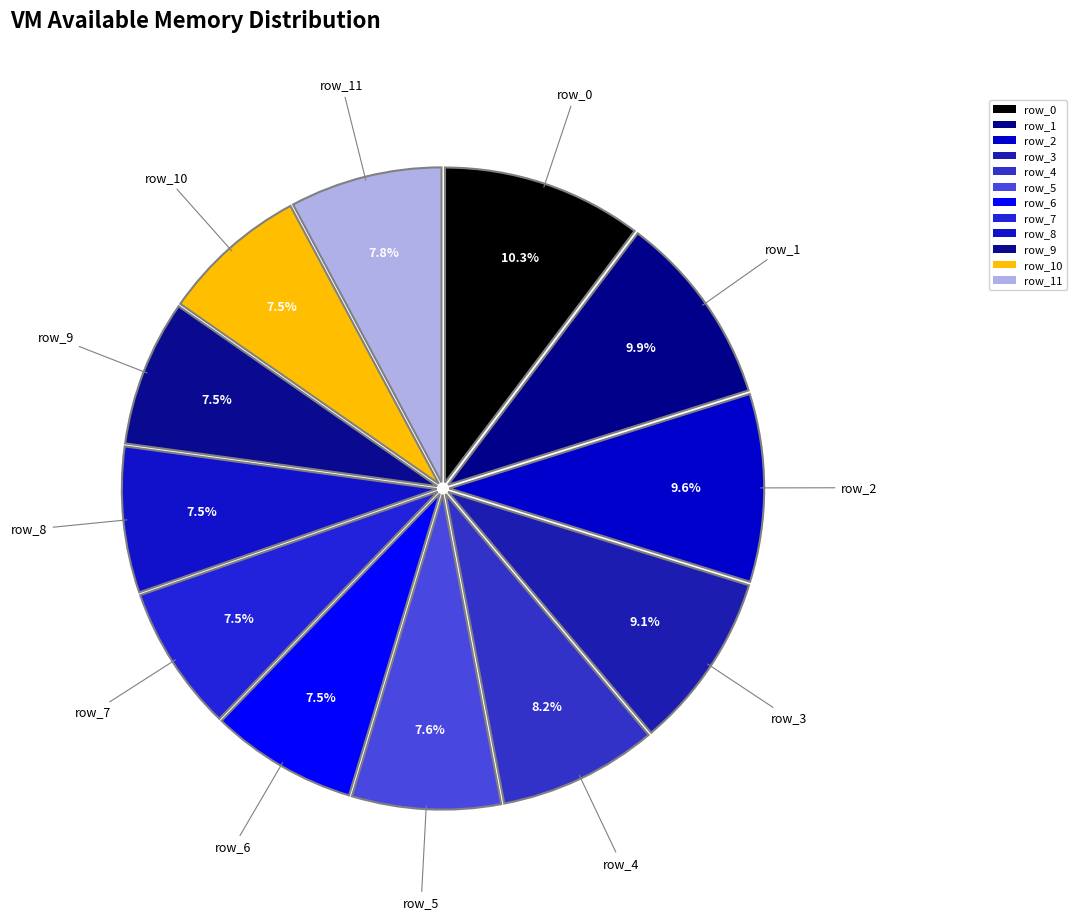

Is there any slice that represents more than half of the pie?

No